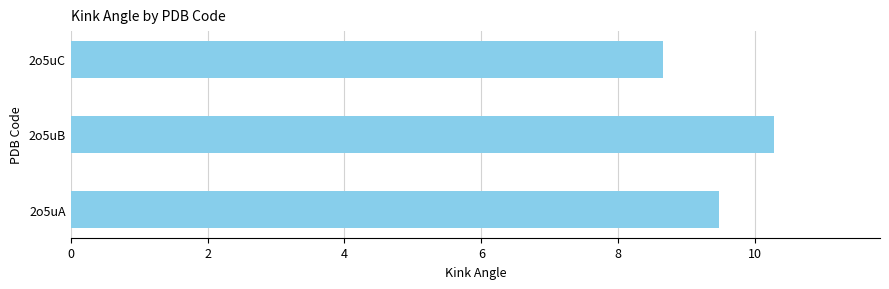

What is the approximate value at 2o5uC?

8.6